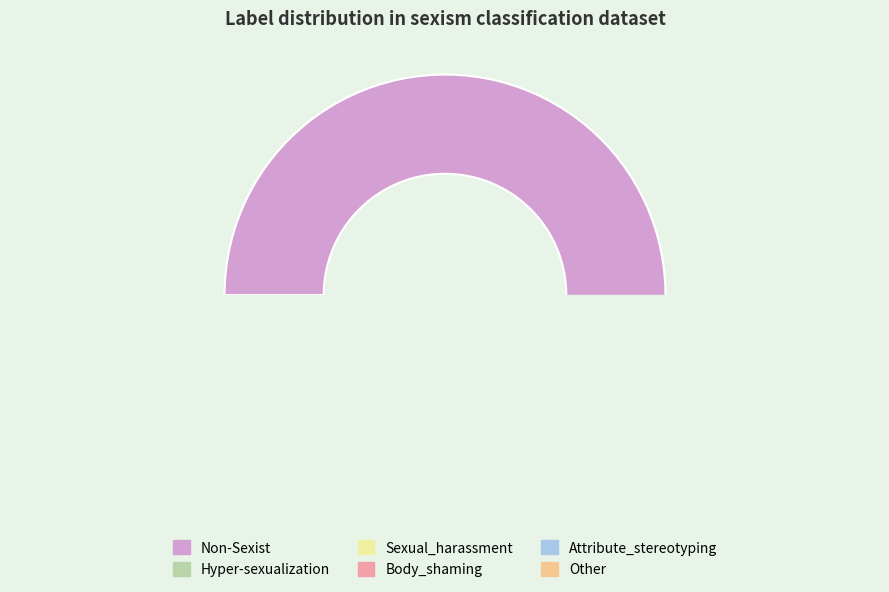

To the nearest percent, what is the average slice percentage?

17%